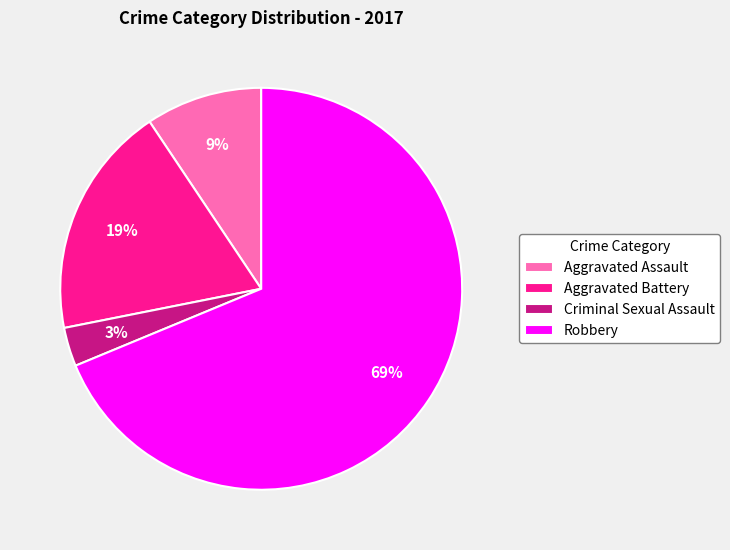

To the nearest percent, what is the difference between the Aggravated Battery and Criminal Sexual Assault slice percentages?

16%